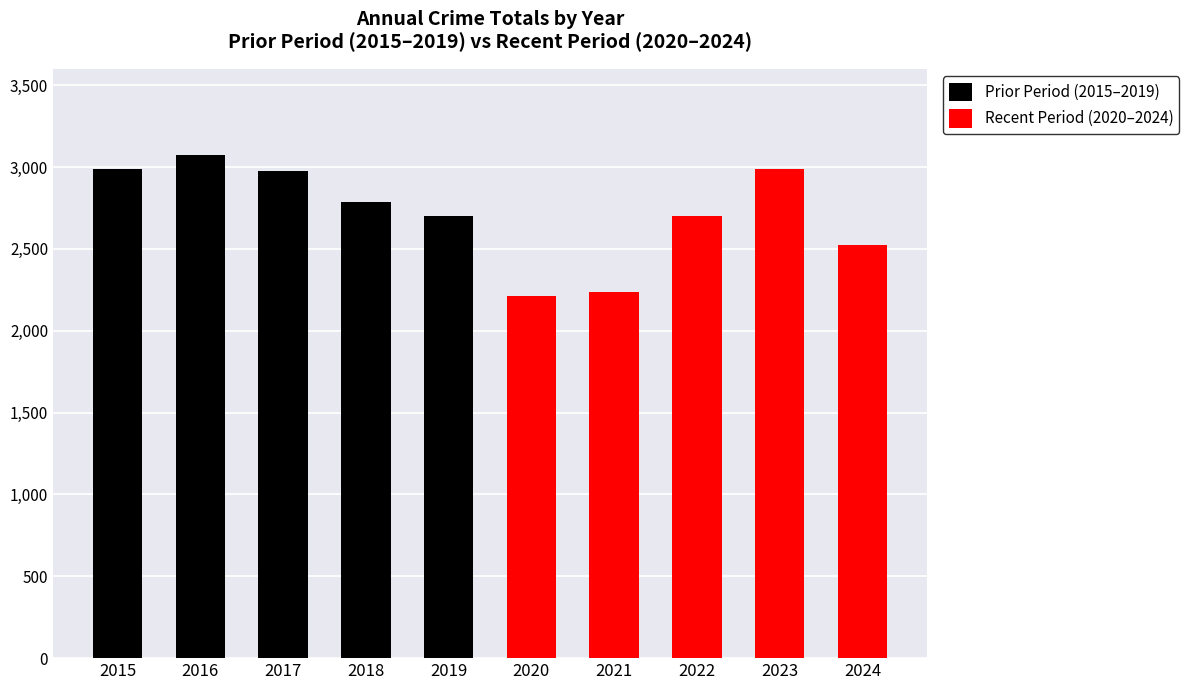

Does the chart contain stacked bars?

No